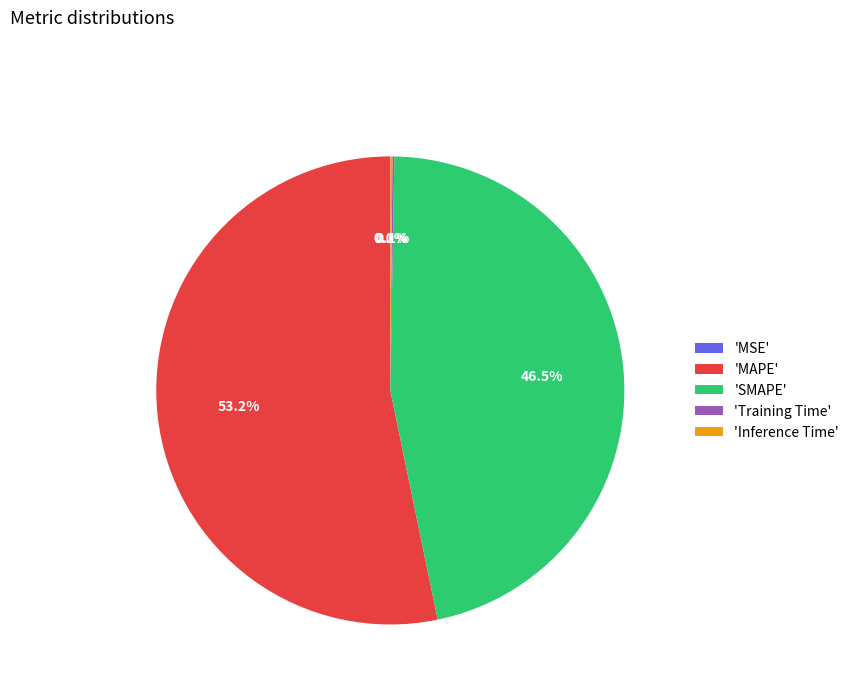

Which slice is the largest?

'MAPE'